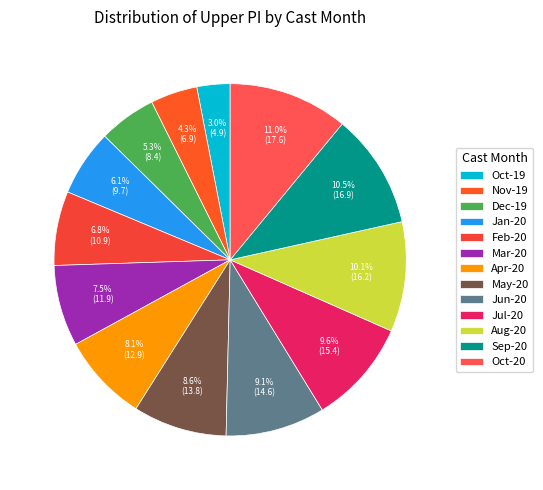

Which slice is the largest?

10_2020